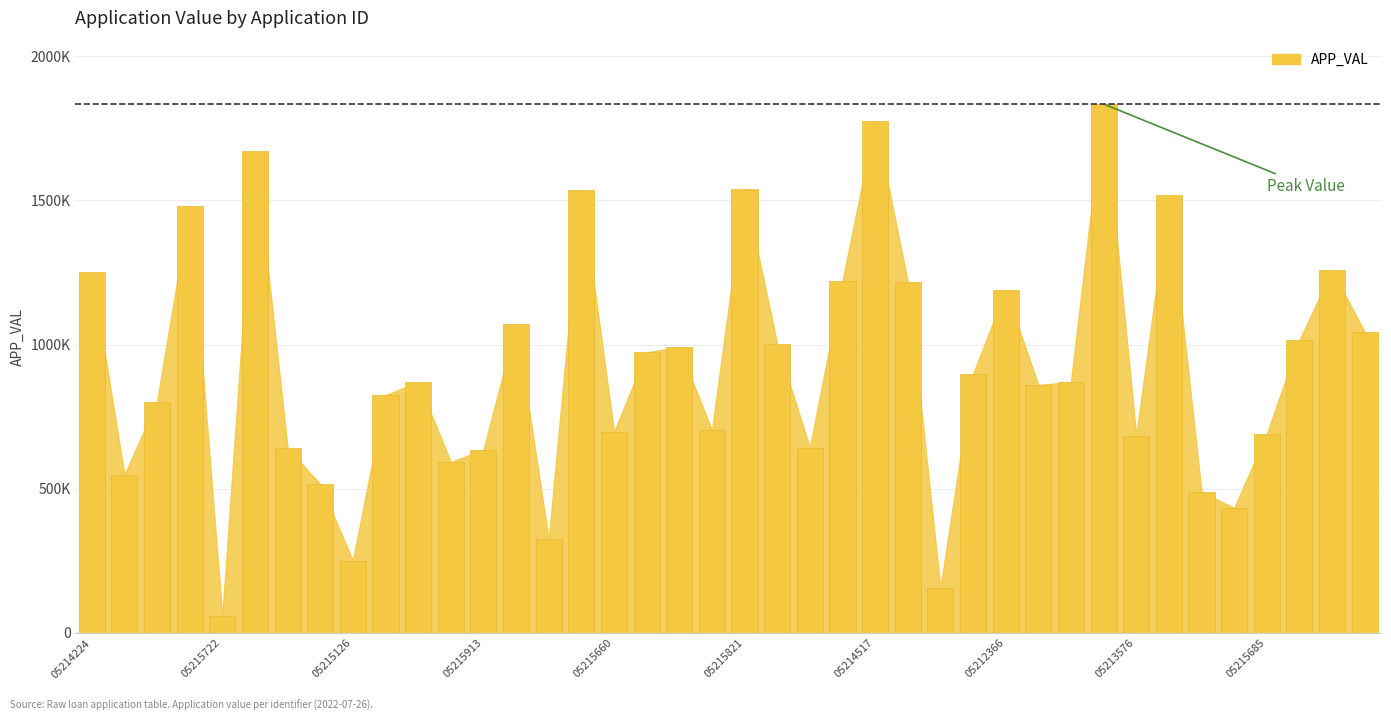

Does the chart contain any negative values?

No